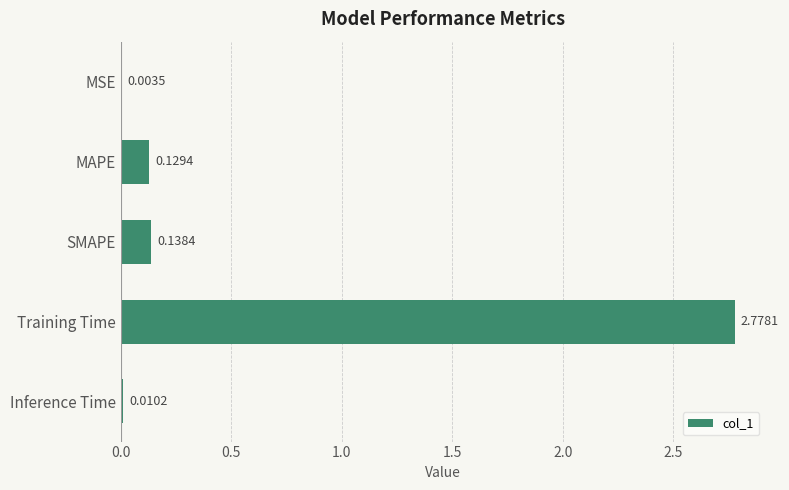

At which label is the value closest to 1?

SMAPE